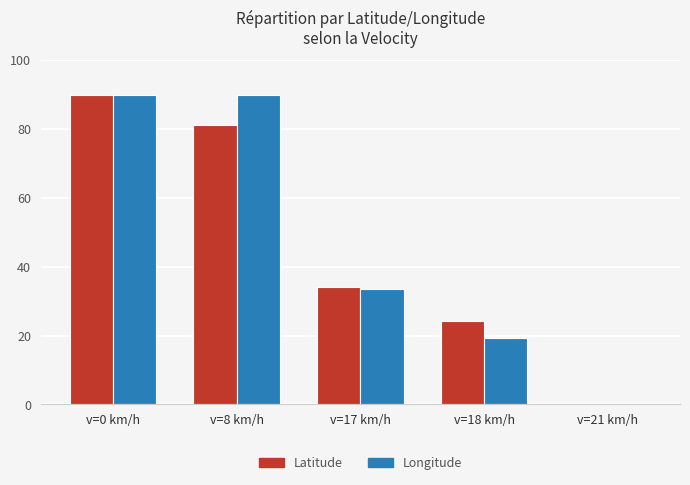

Is it true that Longitude equals 33.5 at v=17 km/h?

True